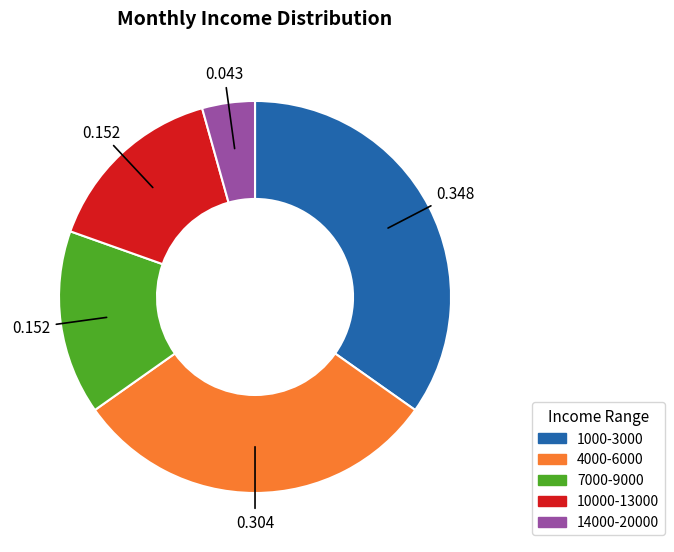

Is 1000-3000 the majority of the pie?

No